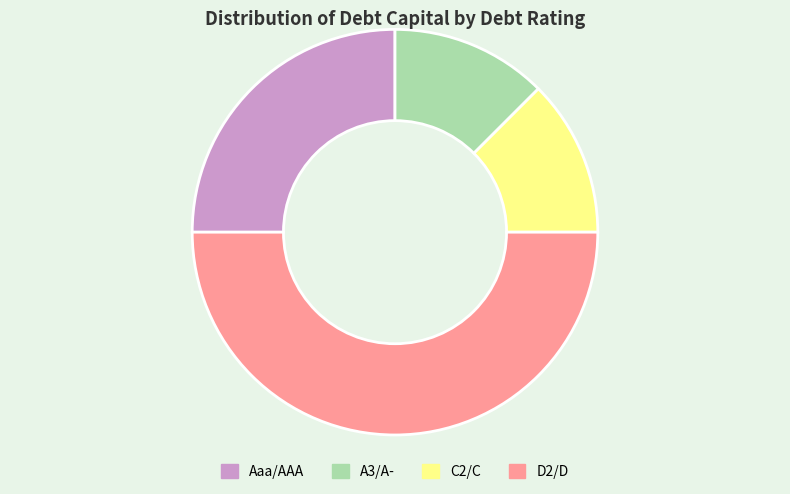

Combined, do D2/D and Aaa/AAA account for over 50%?

Yes